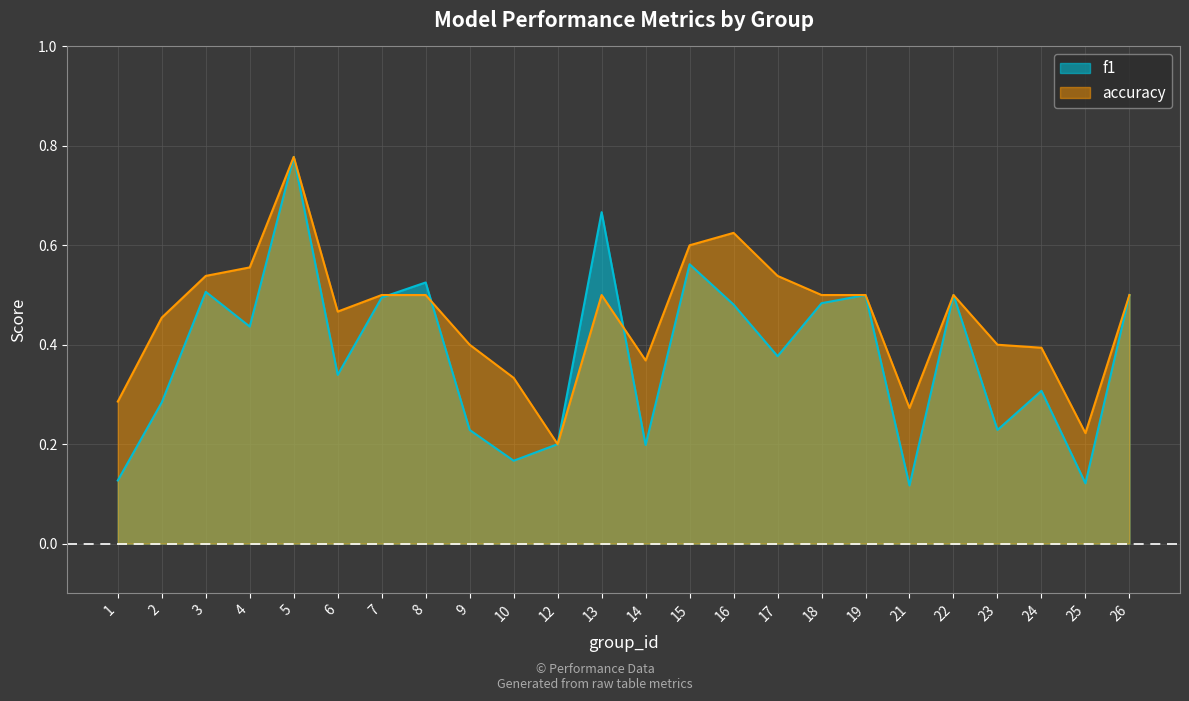

True or false: accuracy has a value of 0.6 at 4.

True